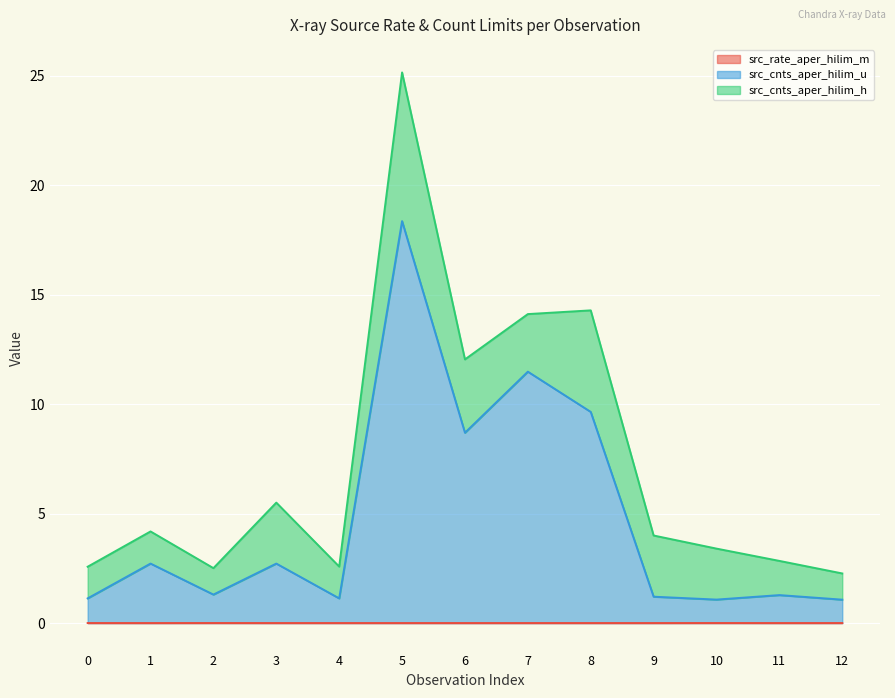

Which series has the largest total across all categories?

src_cnts_aper_hilim_u